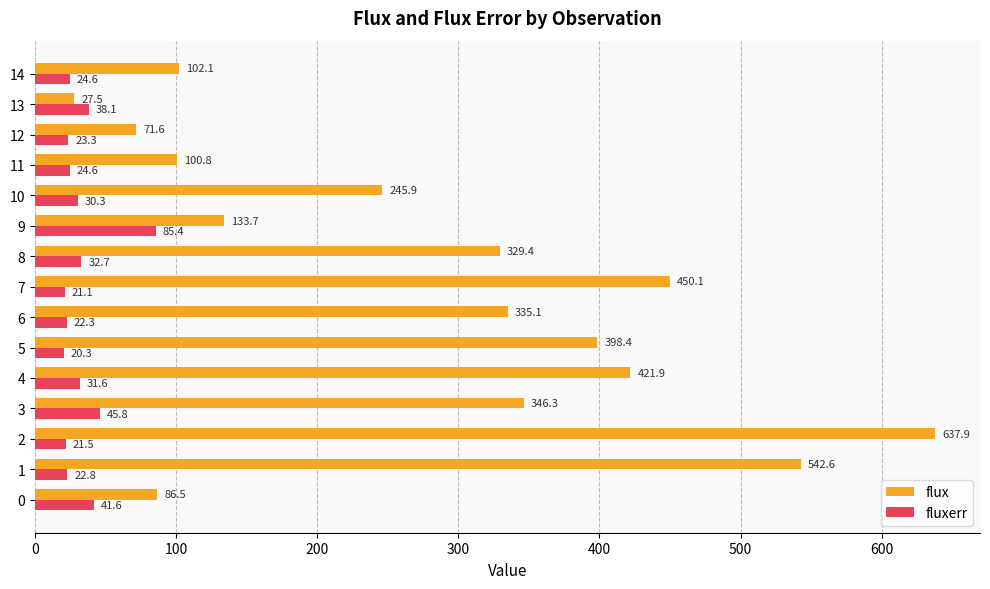

The value of fluxerr at 8 is 32.7. True or false?

True